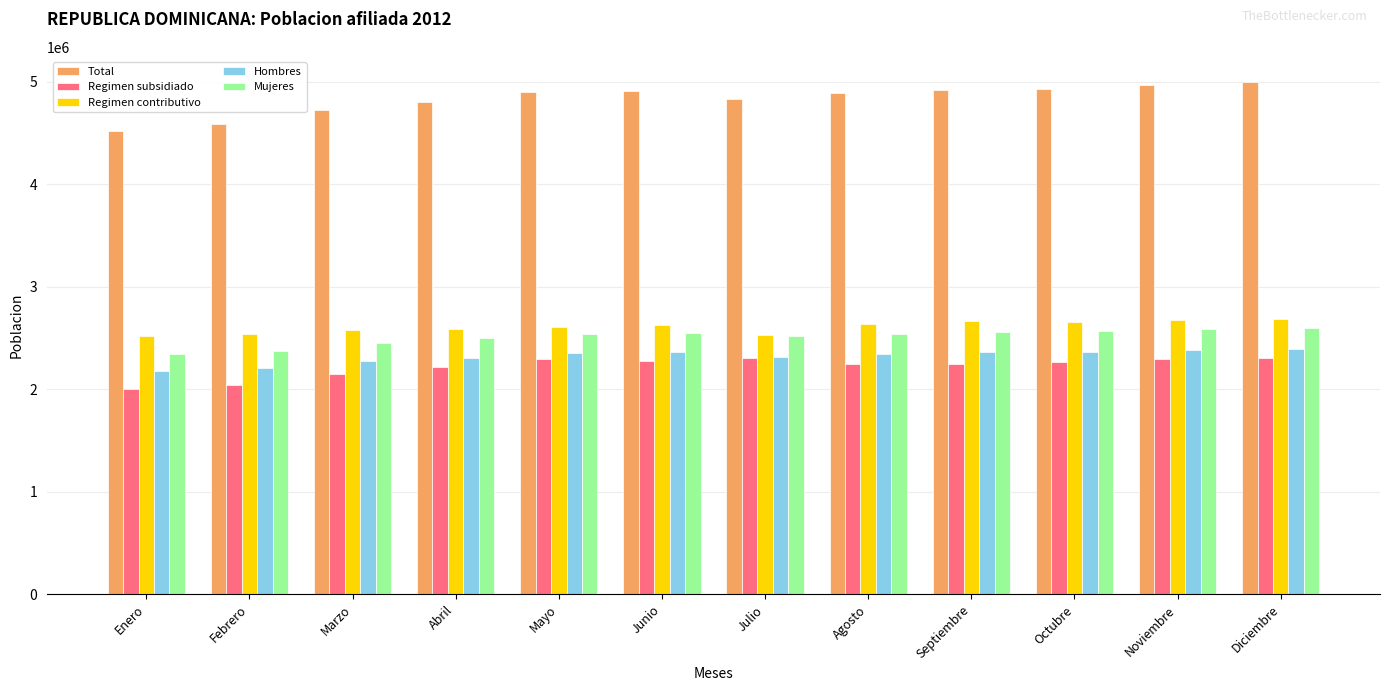

What is the label of the 12th bar from the left?

Diciembre